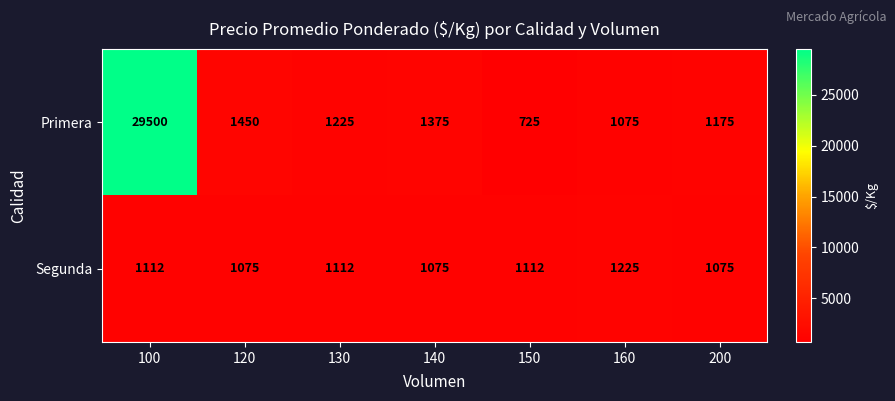

What is the difference between the highest and lowest values at 130?

113